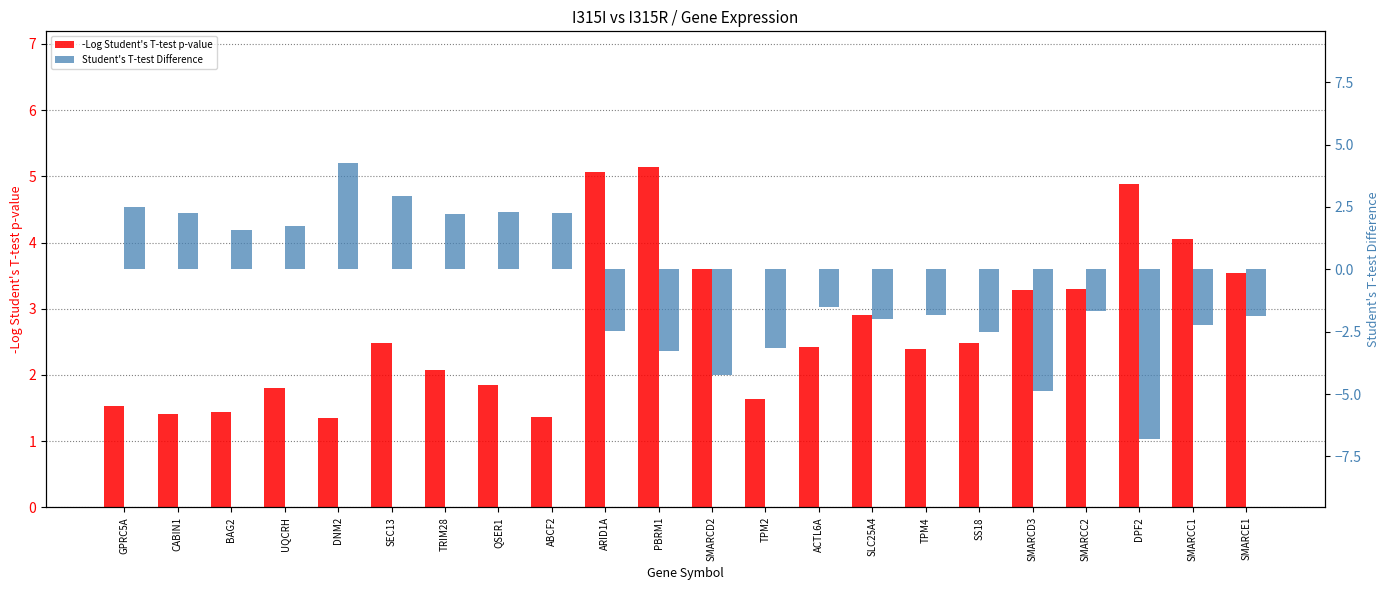

At which category is the sum across all series the highest?

DNM2